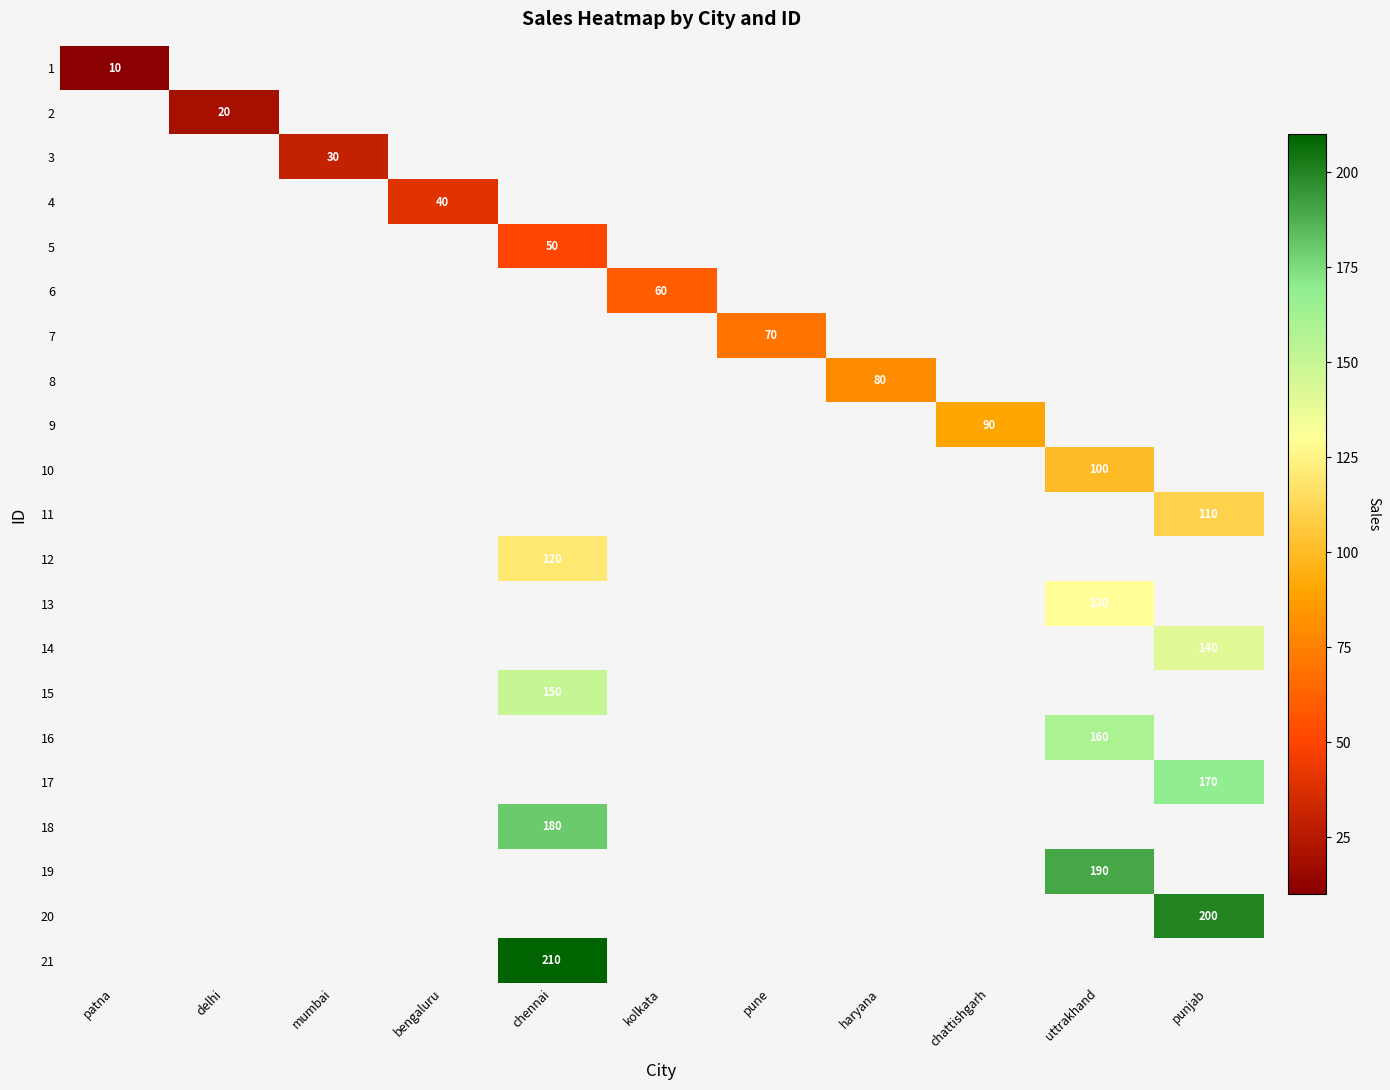

What is the minimum value shown in the chart?

10.0